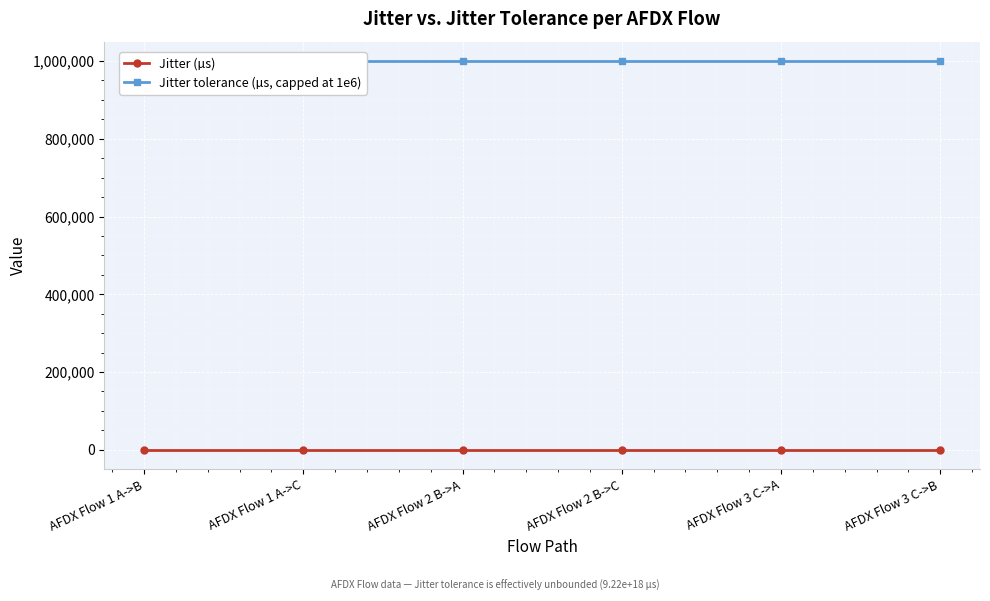

What value does the Jitter tolerance (µs, capped at 1e6) series have at AFDX Flow 2 B->A?

1000000